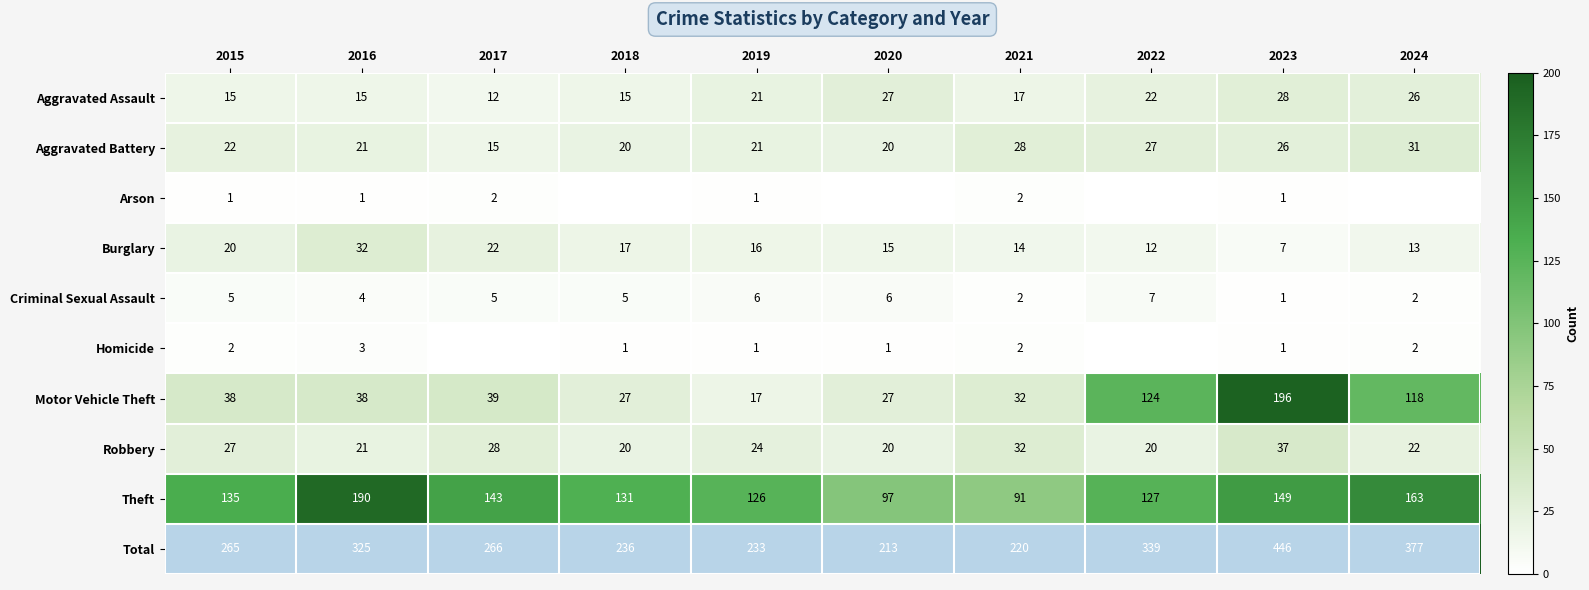

What is the sum of all Criminal Sexual Assault values?

43